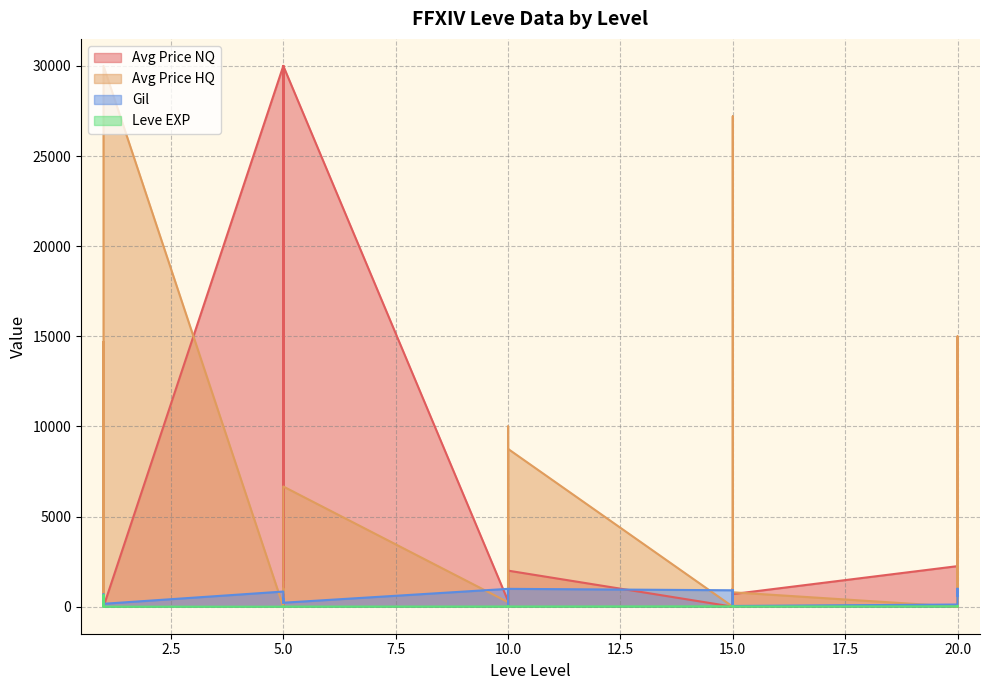

At which label is Gil closest to 515?

5